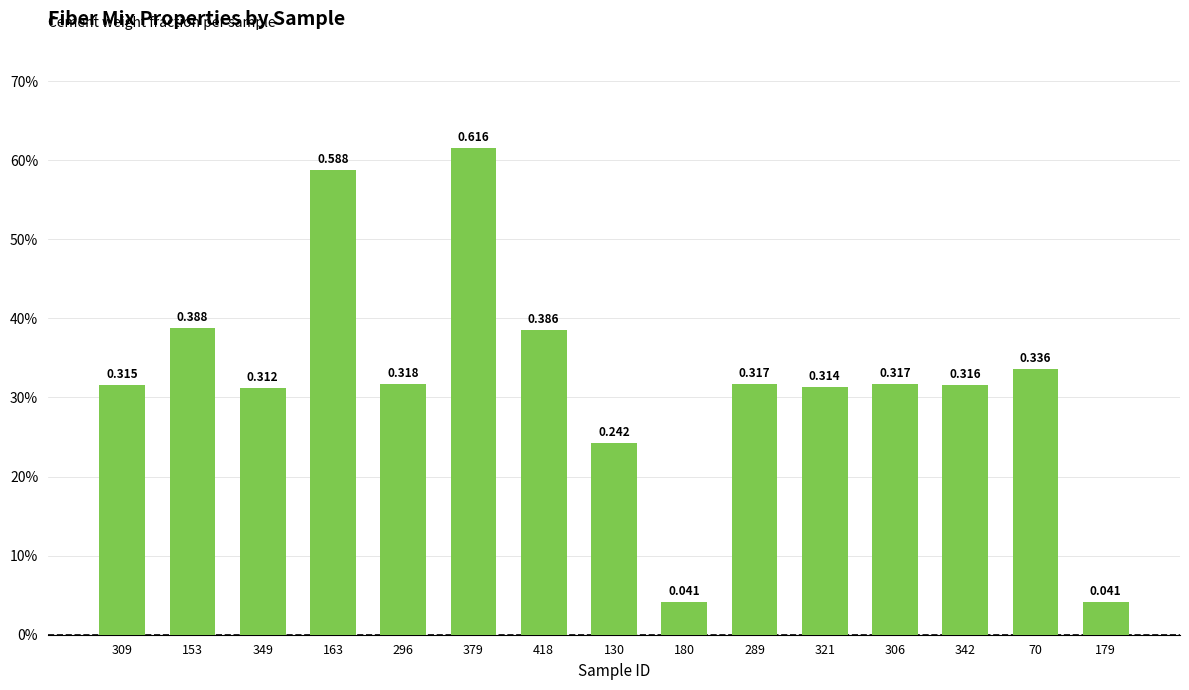

List the labels in order of value, smallest first.

180, 179, 130, 349, 321, 309, 342, 289, 306, 296, 70, 418, 153, 163, 379